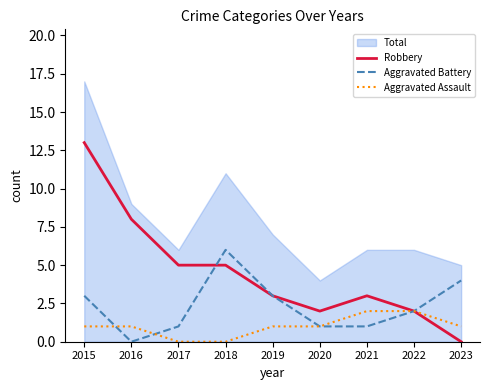

What is the spread (max minus min) of values at 2015?

12